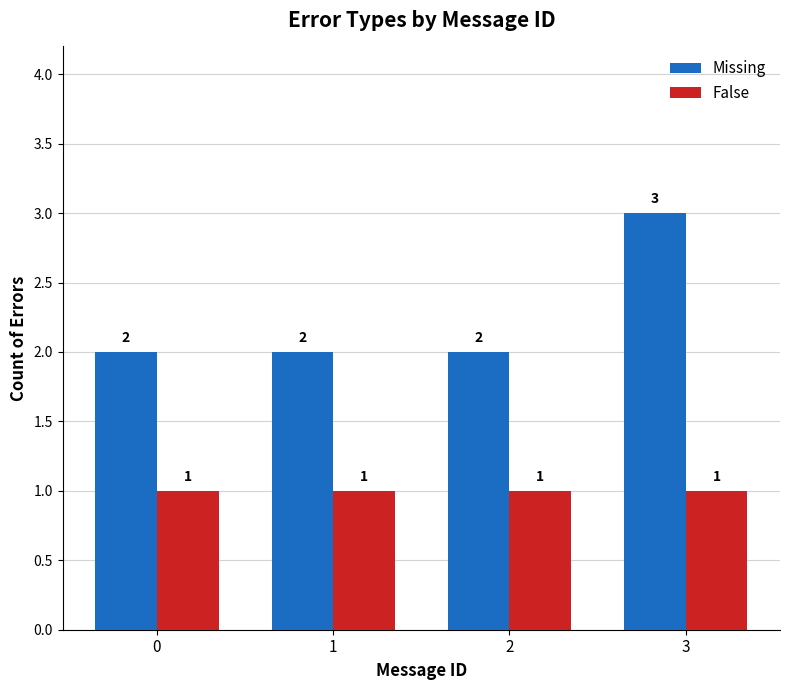

At which label does Missing reach its peak?

3